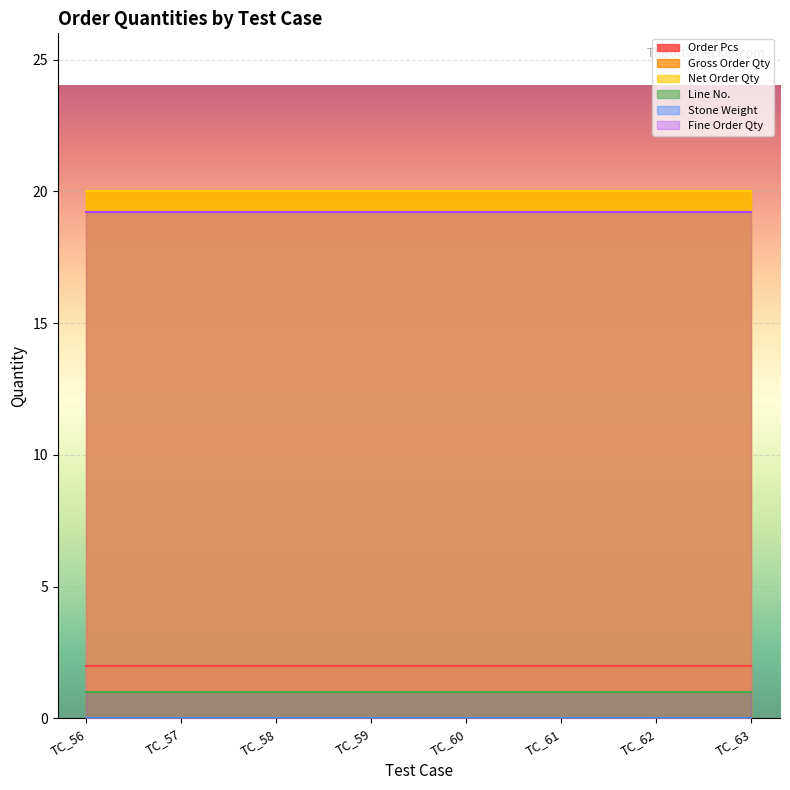

Between TC_63 and TC_59, which is larger?

TC_63